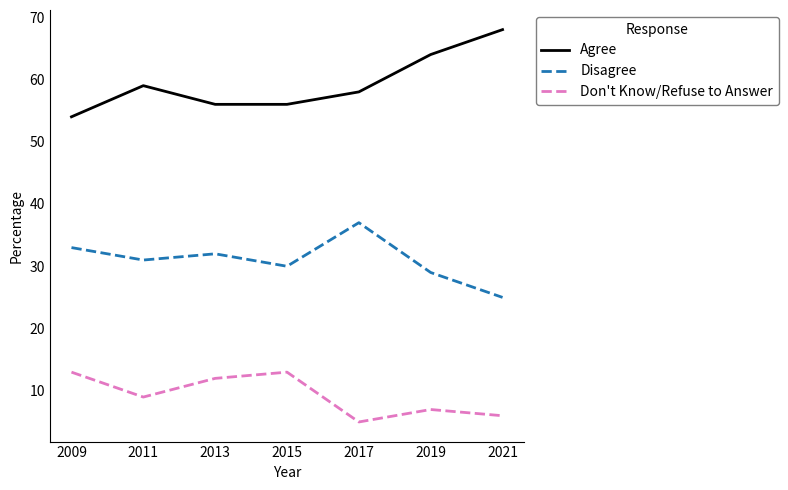

What is the spread (max minus min) of values at 2011?

50